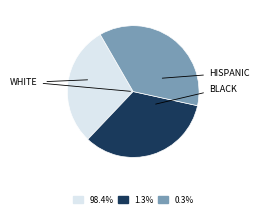

Is there any slice that represents more than half of the pie?

No